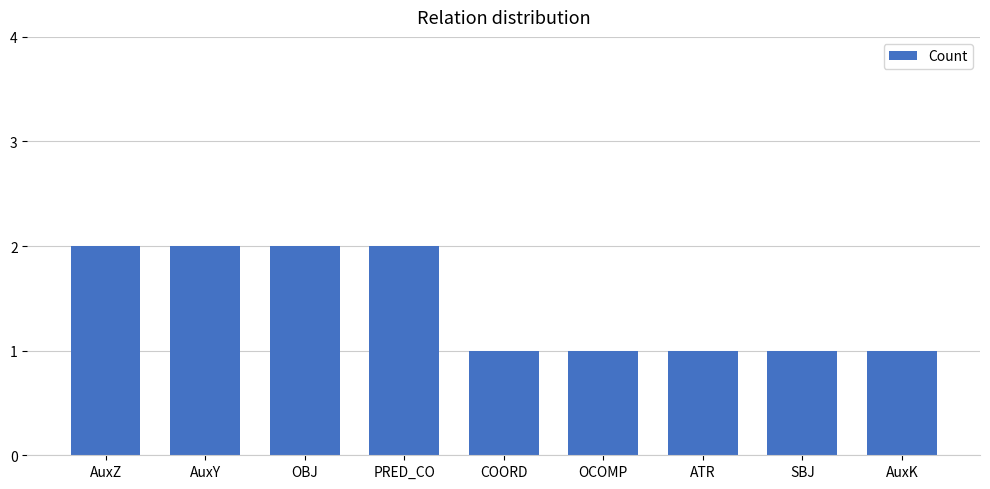

What is the average value?

1